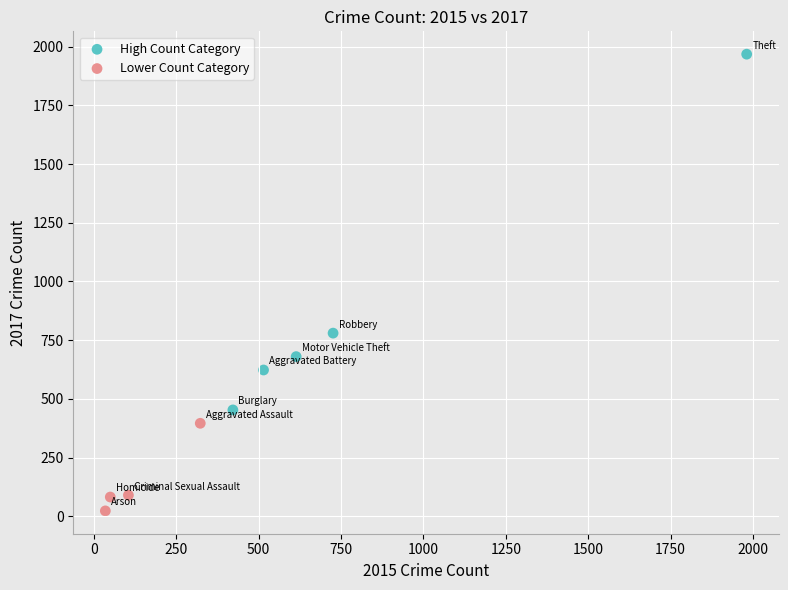

Which series contains the highest Y value?

High Count Category